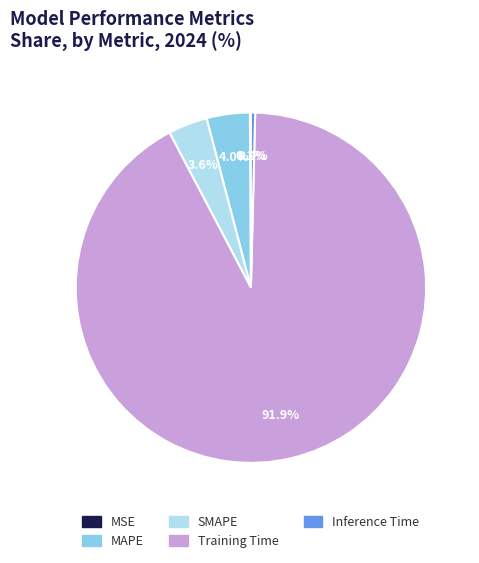

Do Training Time and MAPE together represent more than half of the pie?

Yes